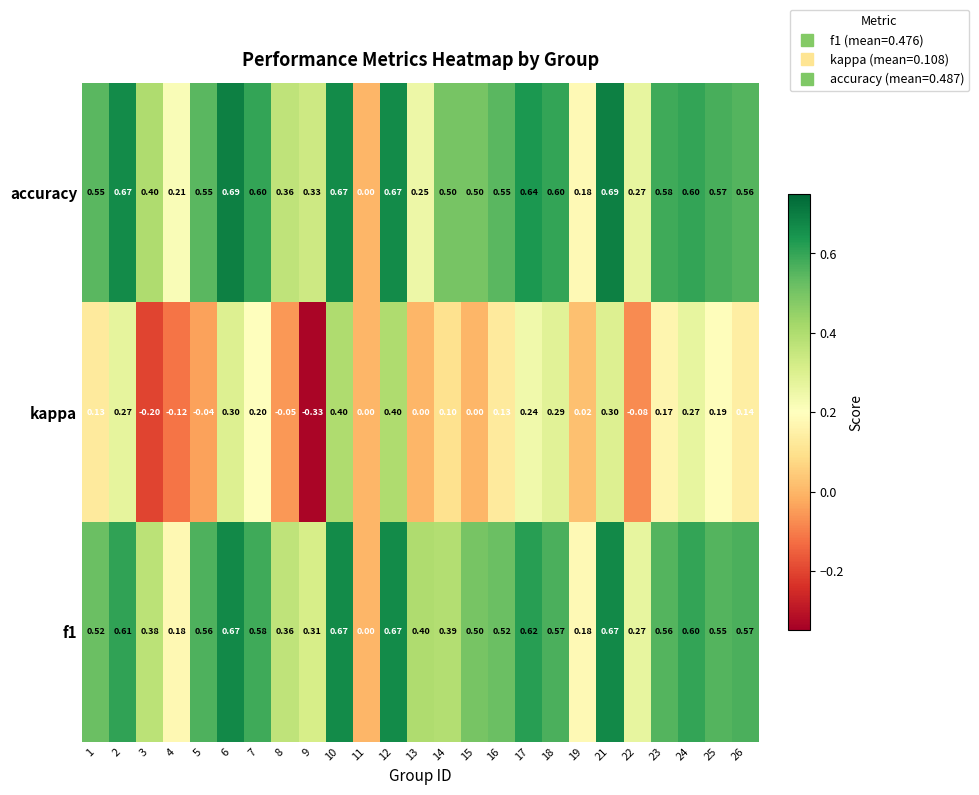

List the series in order of their peak value, highest first.

accuracy, f1, kappa